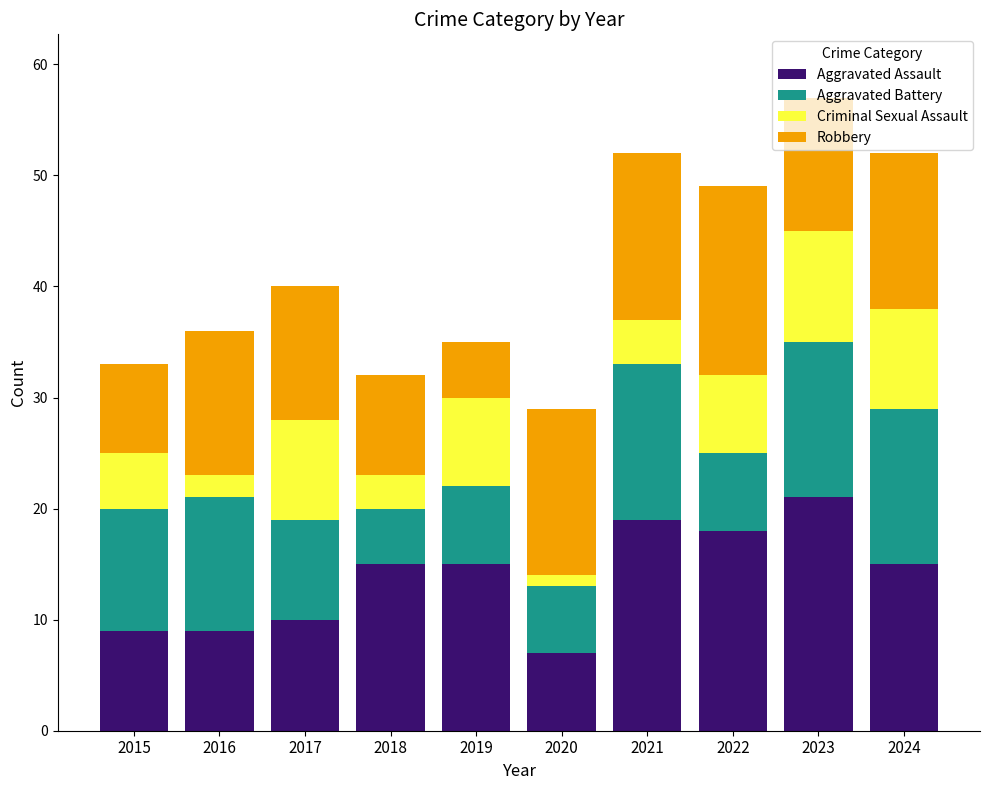

What is the total value across all series at 2016?

36